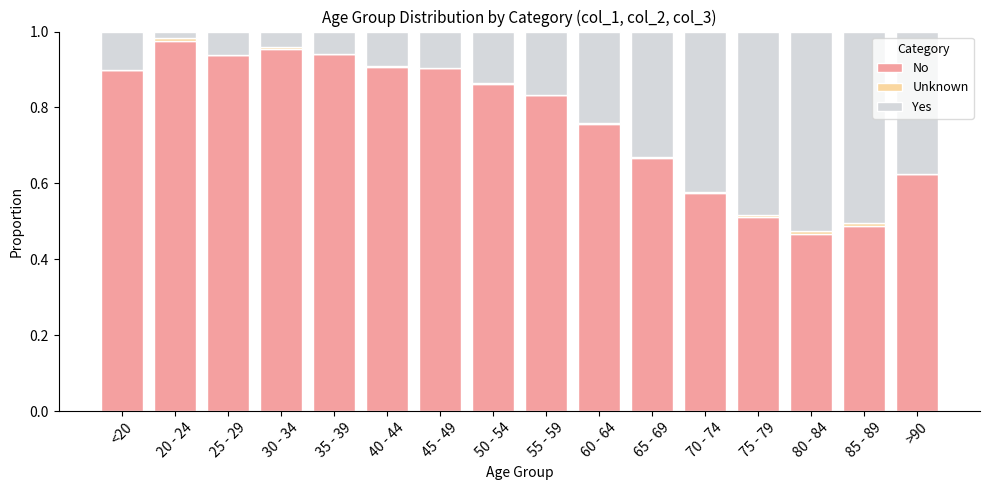

What is the sum of all No values?

12.3